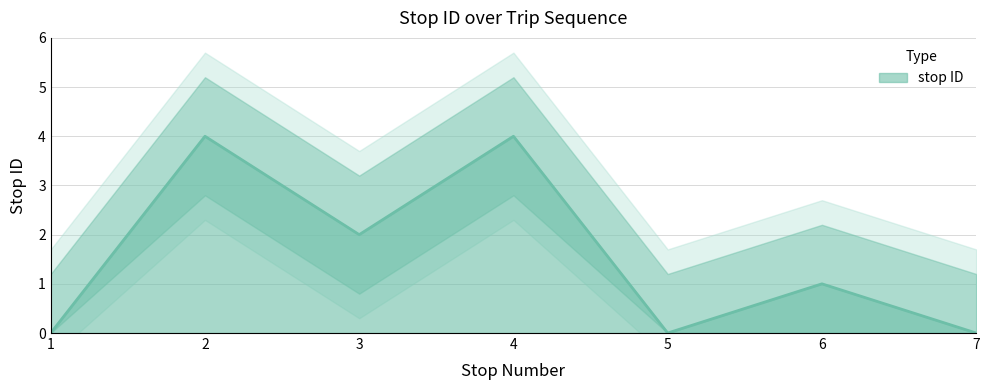

Reading left to right, what are all the values shown in this chart?

1=0	2=4	3=2	4=4	5=0	6=1	7=0